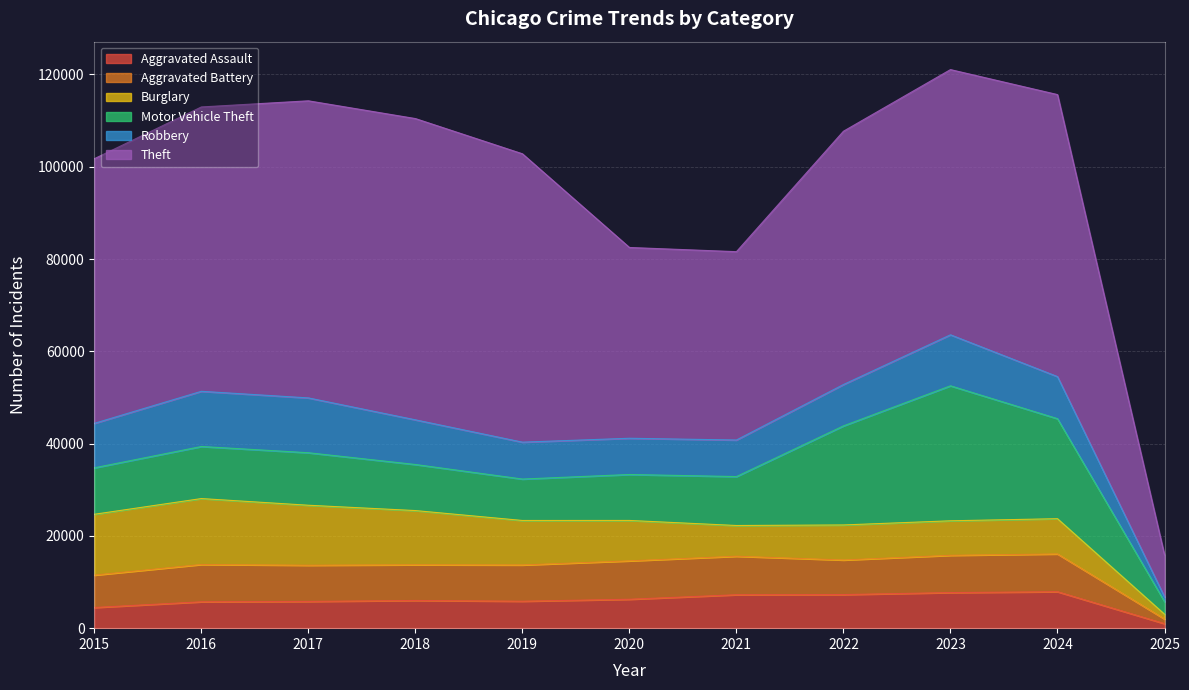

Reading right to left, transcribe all the data shown in this chart.

Aggravated Assault: 2025=979	2024=7900	2023=7712	2022=7281	2021=7242	2020=6265	2019=5841	2018=6002	2017=5793	2016=5713	2015=4480
Aggravated Battery: 2025=1003	2024=8185	2023=8077	2022=7493	2021=8346	2020=8320	2019=7858	2018=7735	2017=7845	2016=8085	2015=7019
Burglary: 2025=1045	2024=7640	2023=7481	2022=7594	2021=6661	2020=8758	2019=9638	2018=11747	2017=13001	2016=14289	2015=13184
Motor Vehicle Theft: 2025=2729	2024=21673	2023=29254	2022=21467	2021=10605	2020=9959	2019=8978	2018=9985	2017=11380	2016=11285	2015=10068
Robbery: 2025=1033	2024=9122	2023=11053	2022=8964	2021=7920	2020=7855	2019=7995	2018=9681	2017=11881	2016=11960	2015=9638
Theft: 2025=9073	2024=61117	2023=57475	2022=54895	2021=40819	2020=41346	2019=62497	2018=65290	2017=64386	2016=61623	2015=57352